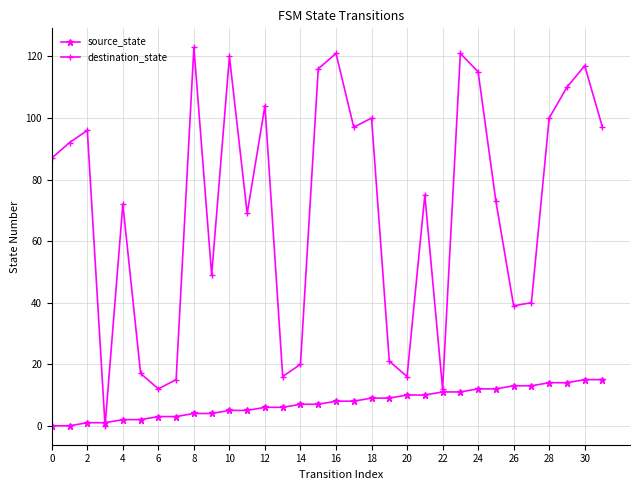

What is the difference between the maximum and minimum values in the destination_state series?

123